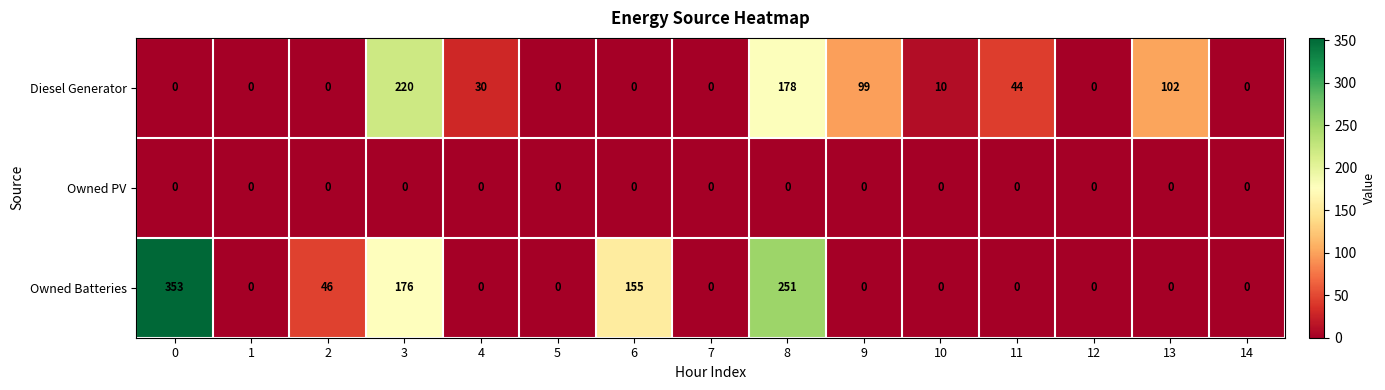

What is the spread (max minus min) of values at 6?

155